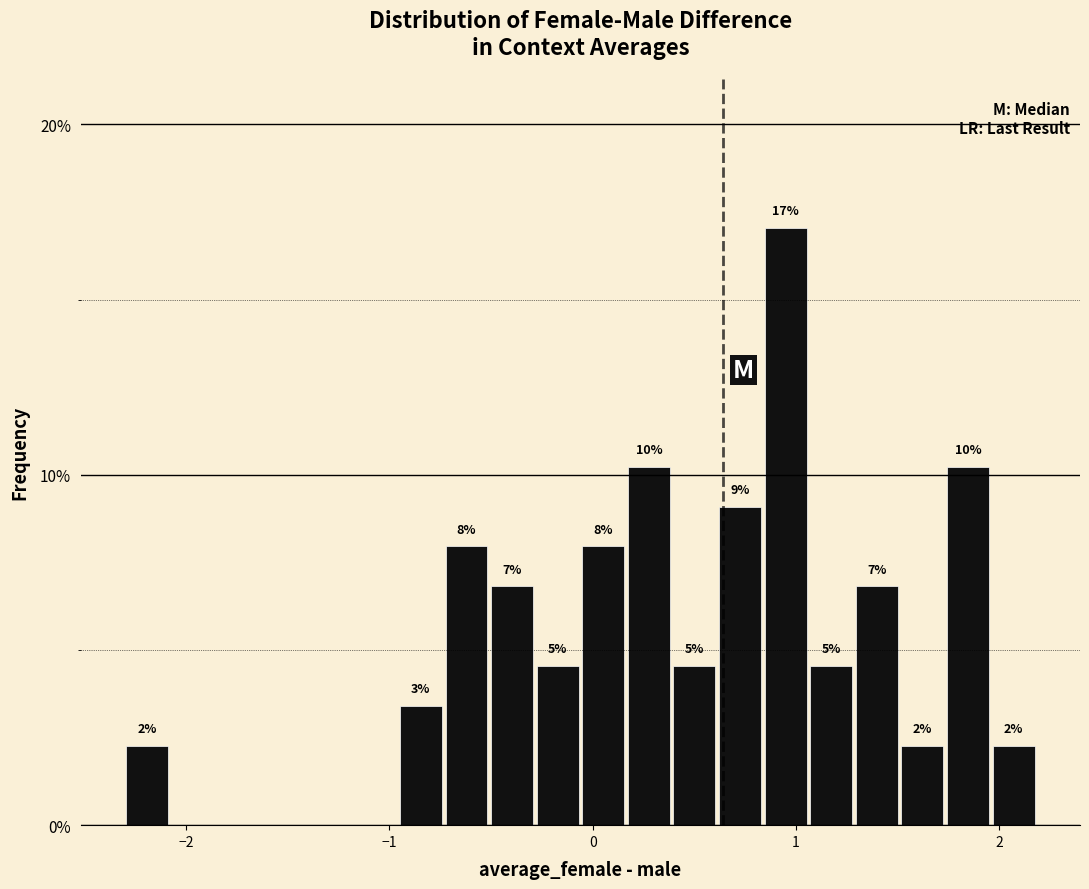

Around what value on the x-axis is the tallest bar? Give the approximate position of its centre, as read against the axis.

0.9